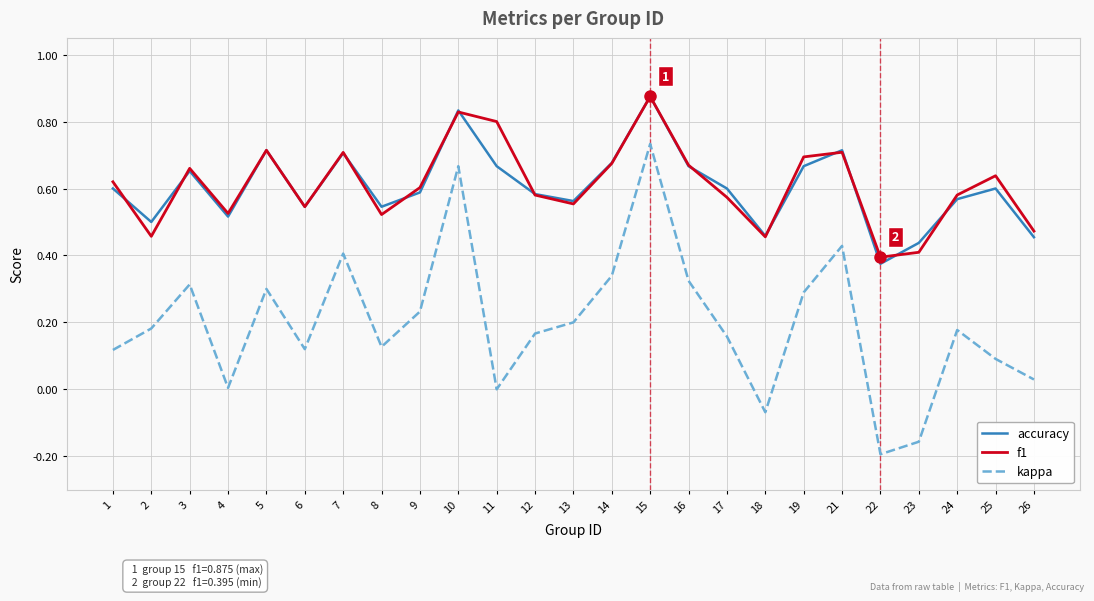

Is the value of kappa at 7 greater than the value of accuracy at 22?

Yes